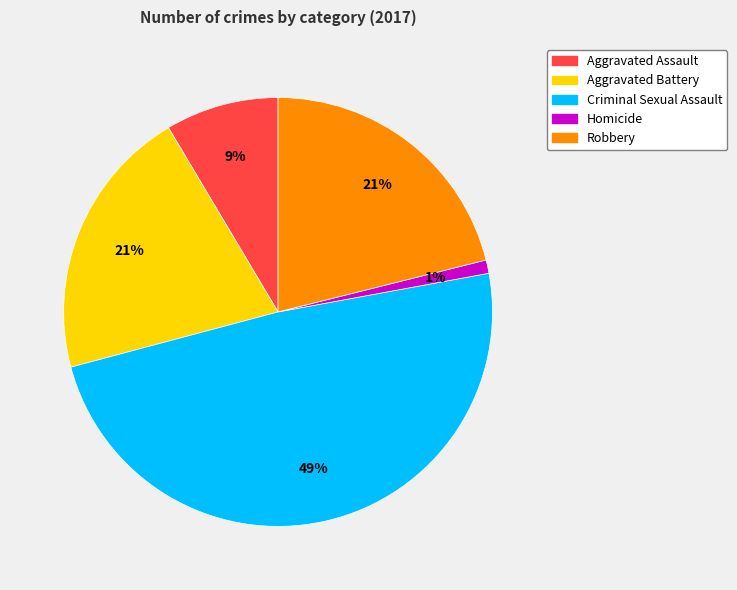

Between Aggravated Assault and Criminal Sexual Assault, which is larger?

Criminal Sexual Assault